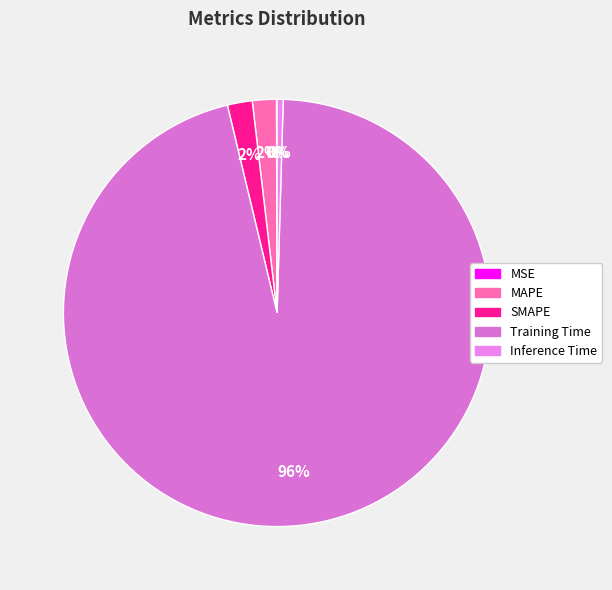

To the nearest percent, what is the combined percentage of SMAPE and Inference Time?

2%